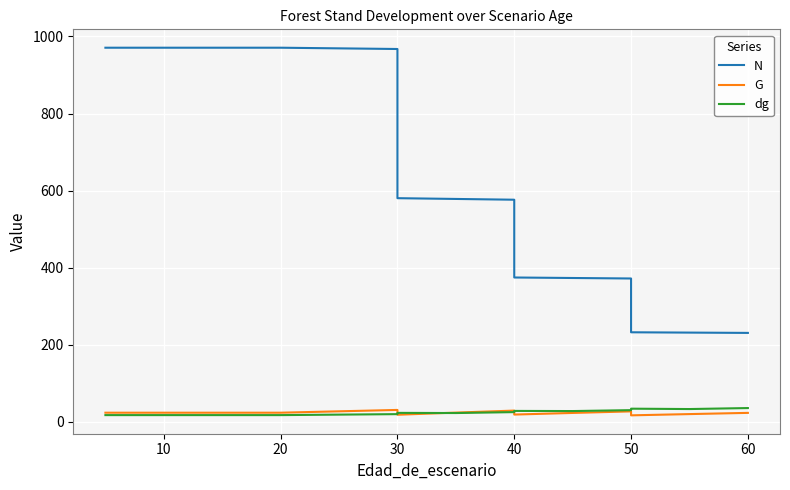

How many lines are shown in the chart?

3